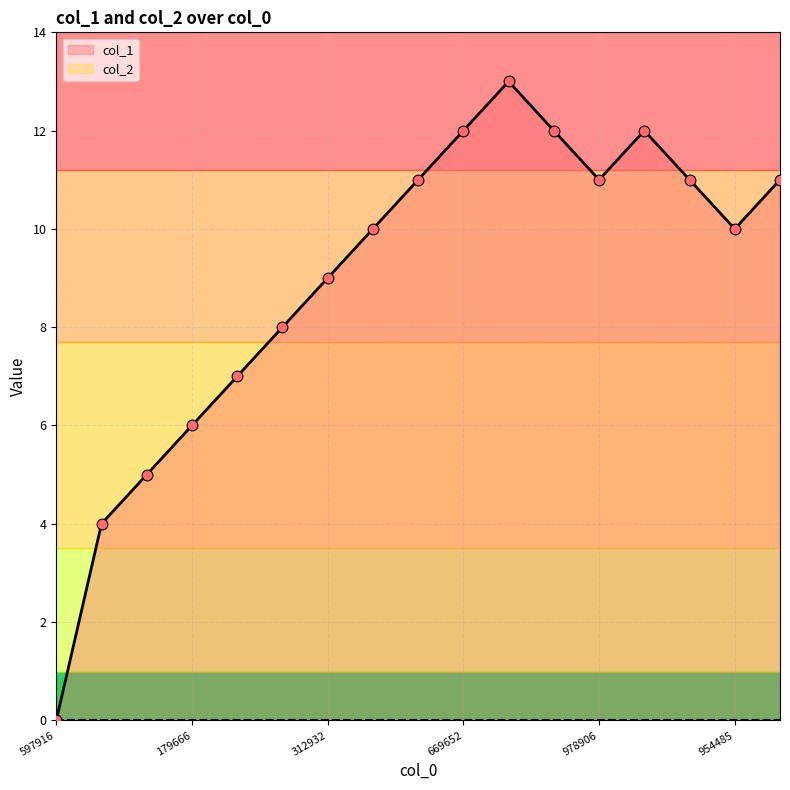

The value of col_1 at 312932 is 6. True or false?

False